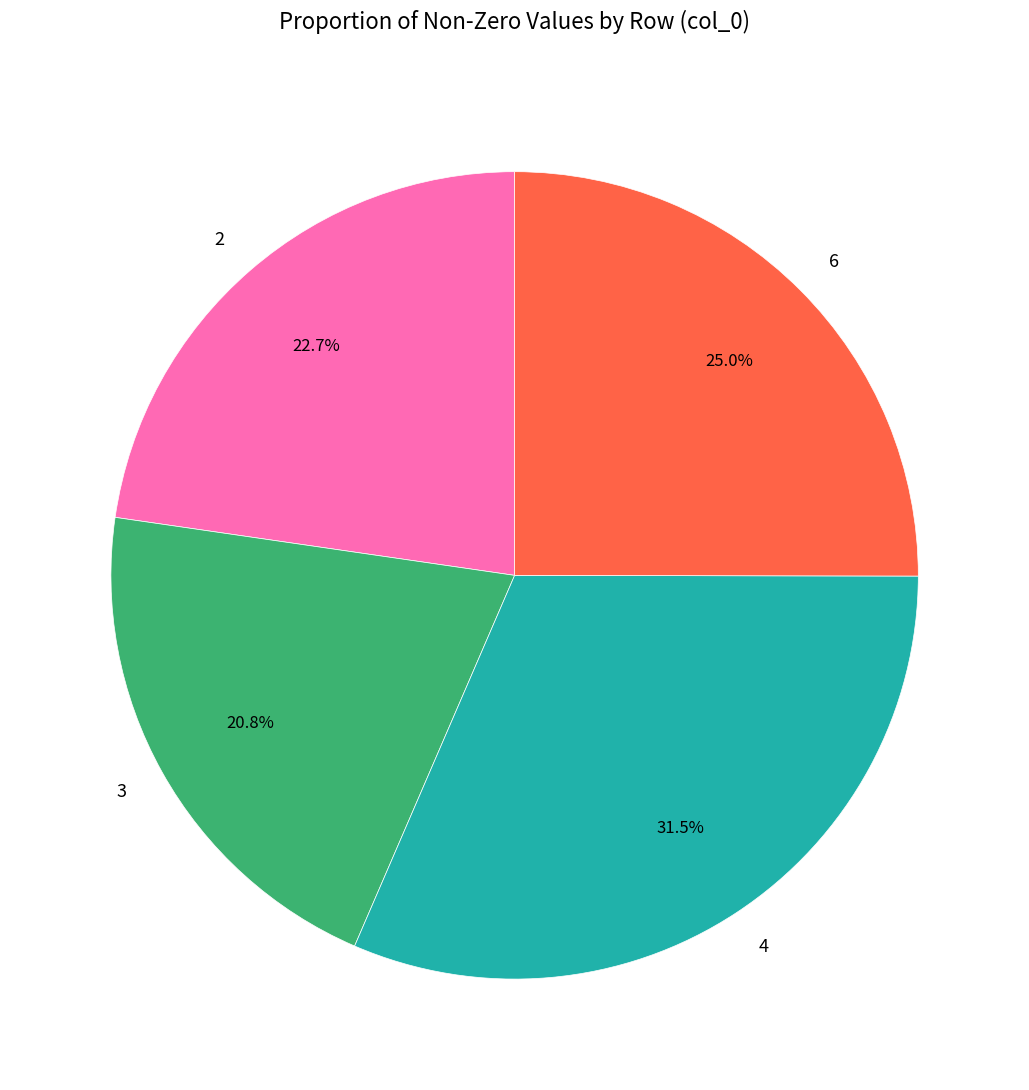

Does any single category account for the majority?

No